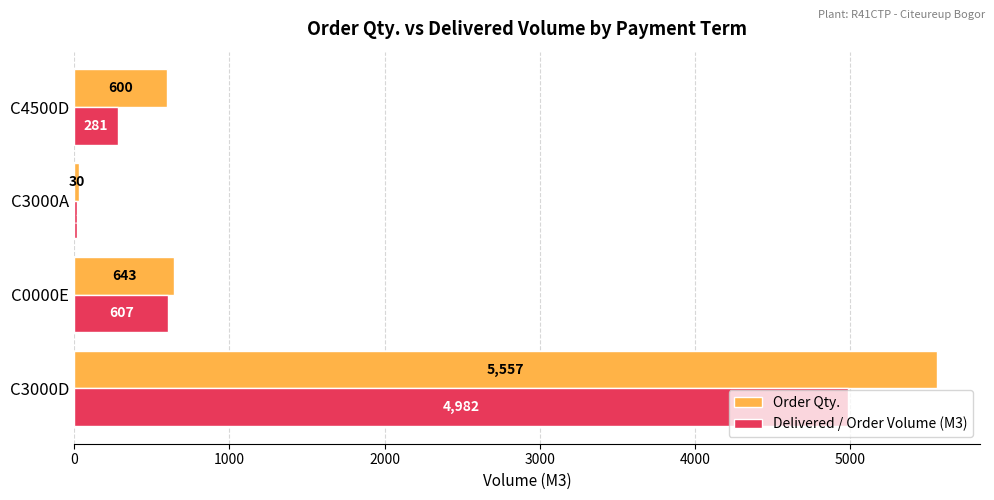

What is the difference between the maximum and minimum values in the Order Qty. series?

5527.0